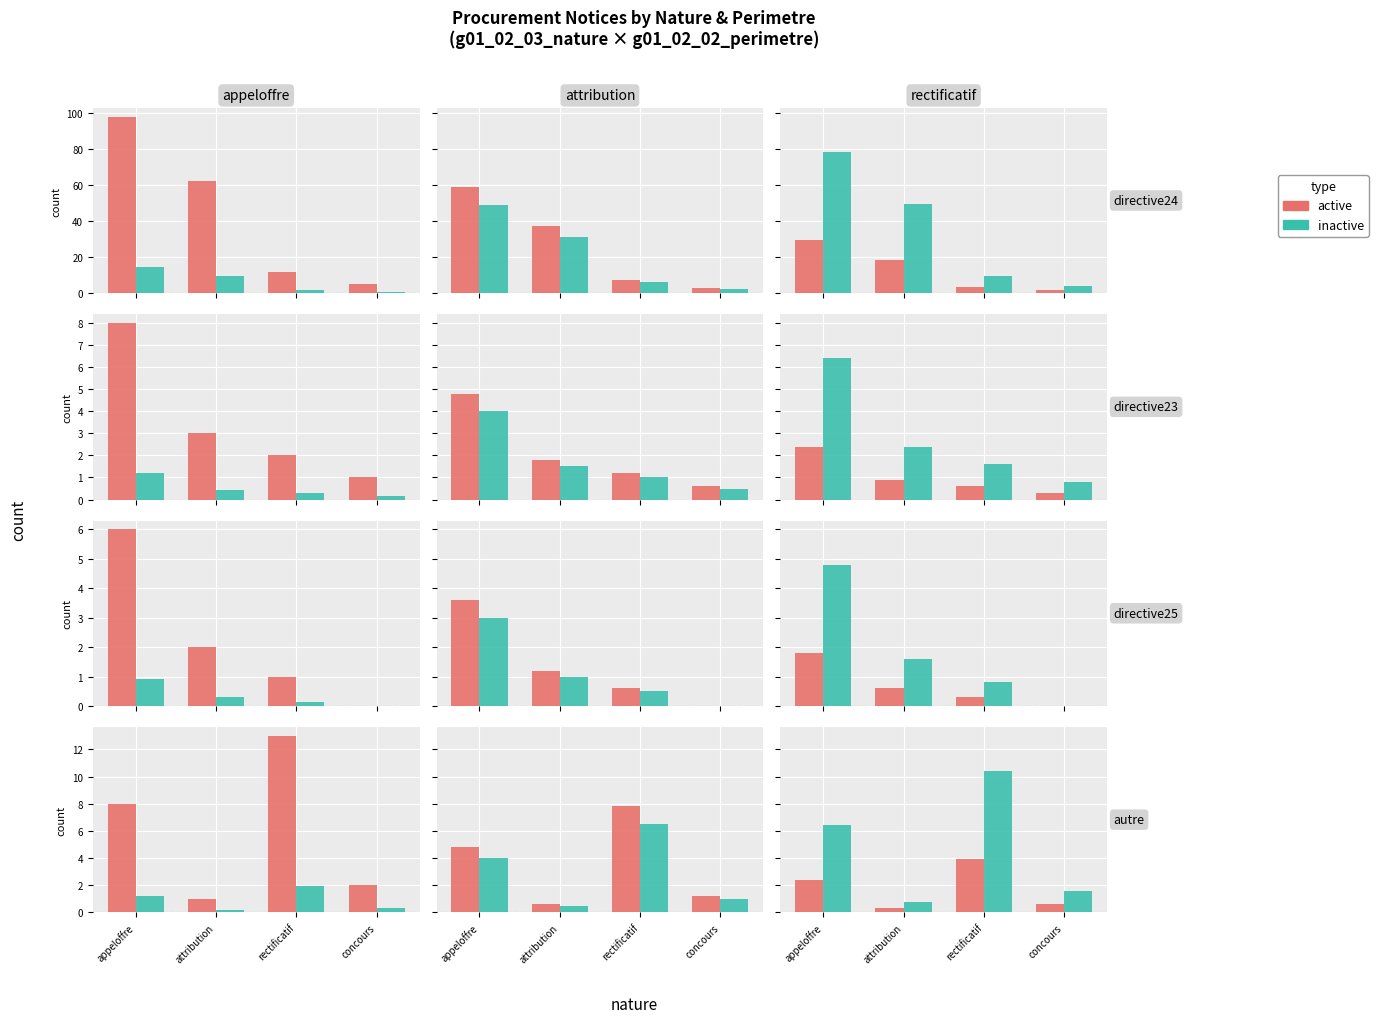

Read the inactive value at concours.

1.6